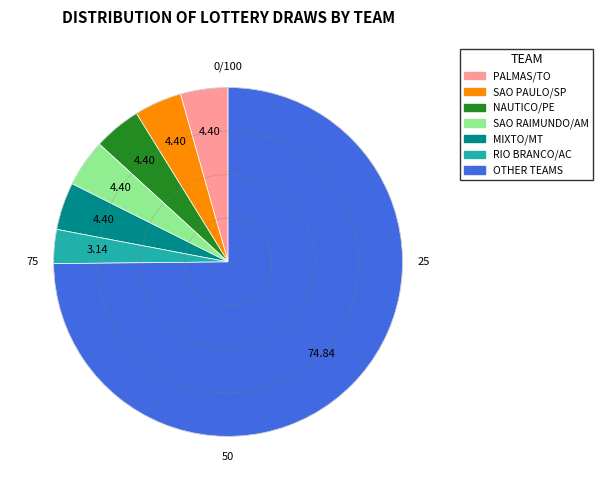

Does OTHER TEAMS represent more than half of the total?

Yes